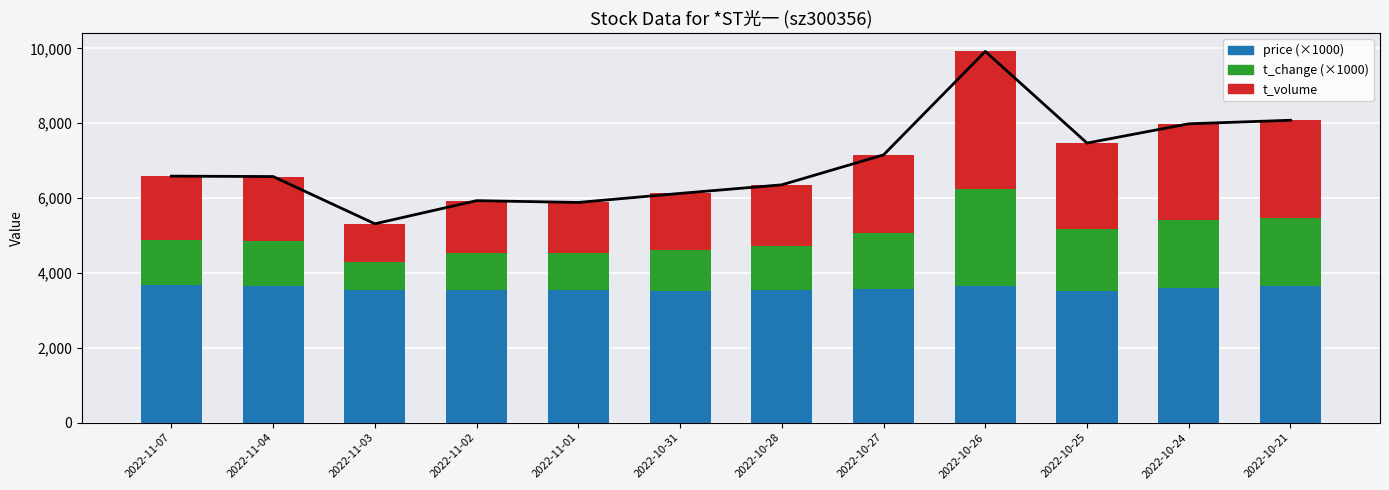

What is the difference between the t_change (×1000) values at 2022-10-28 and 2022-11-02?

190